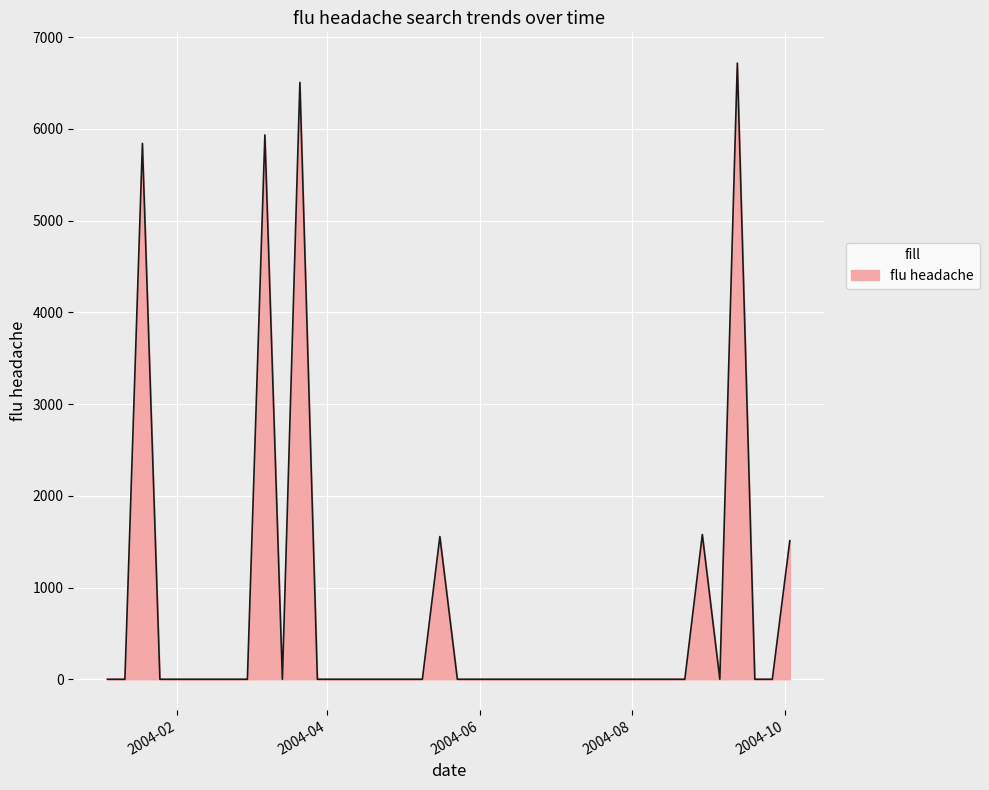

What is the average value?

741.1